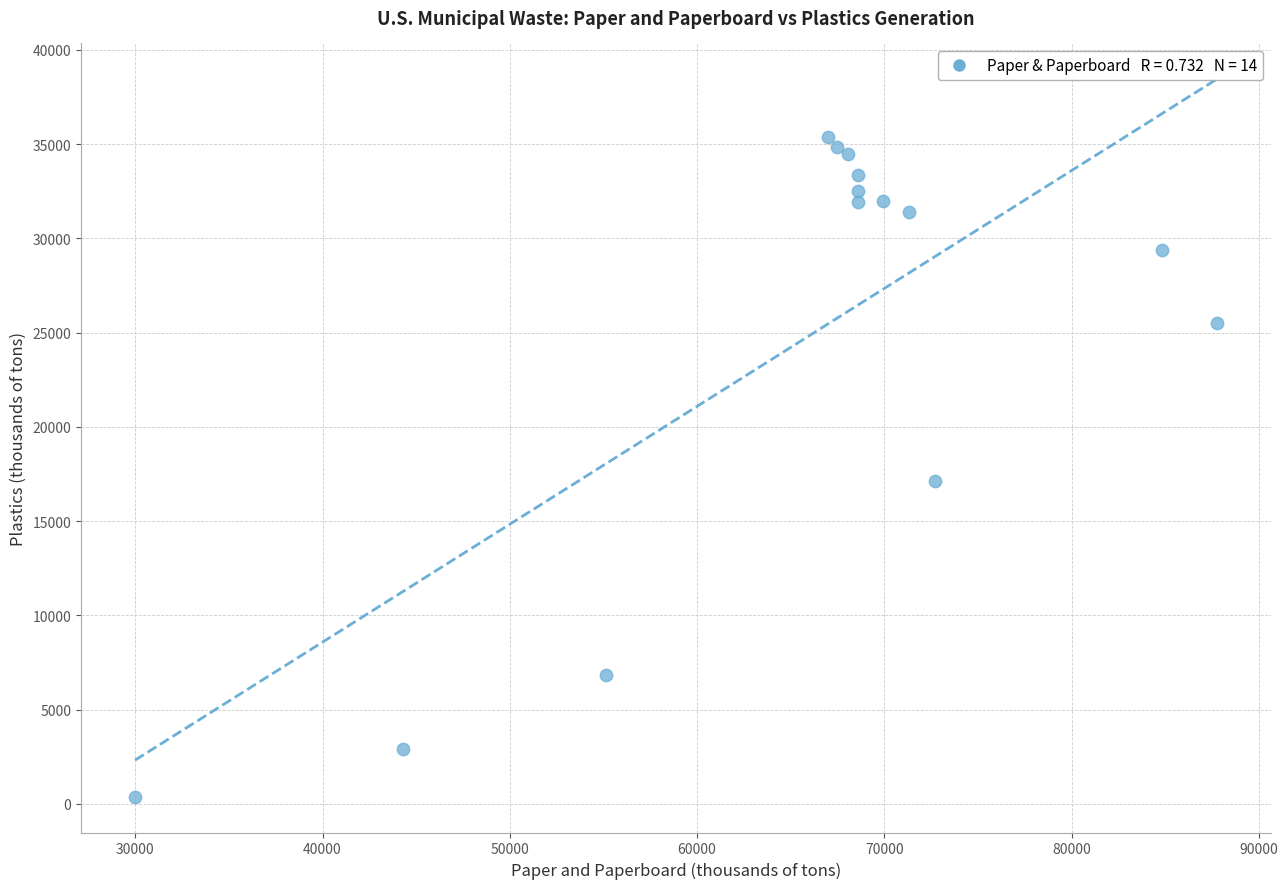

What Y value in the scatter plot is closest to 17880?

17130